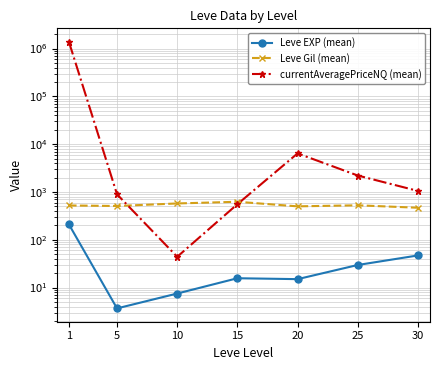

Rank the series by their maximum value, from lowest to highest.

Leve EXP (mean), Leve Gil (mean), currentAveragePriceNQ (mean)